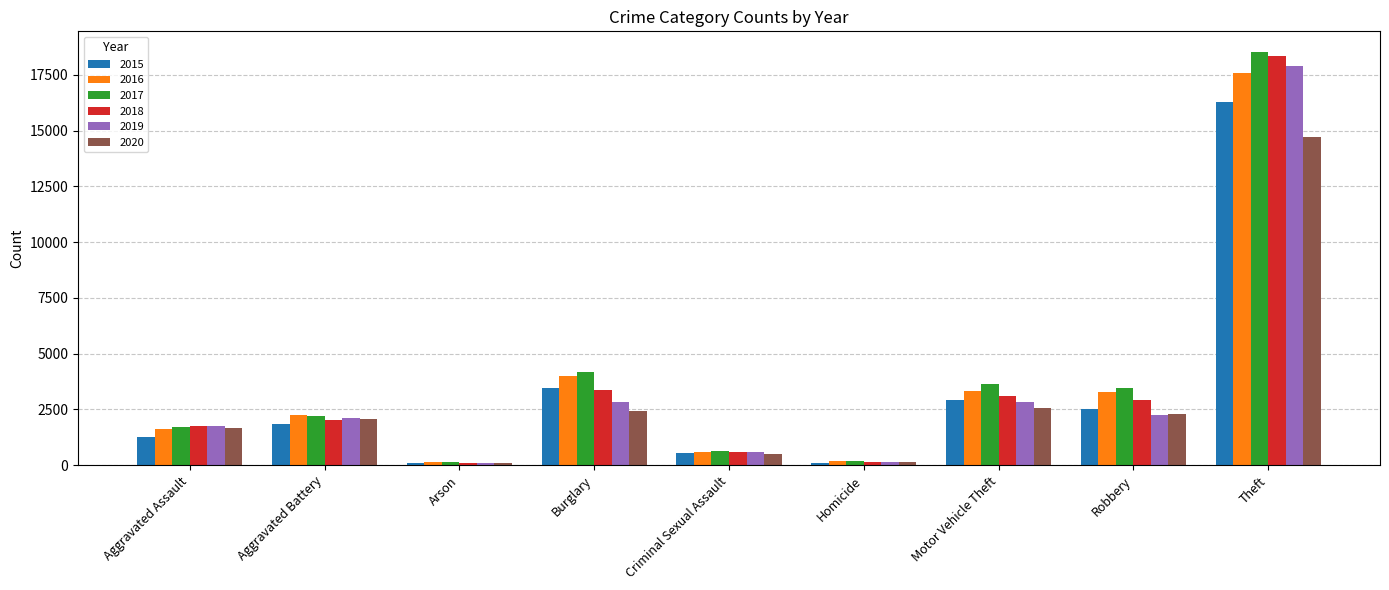

True or false: 2020 has a value of 1673 at Aggravated Assault.

True